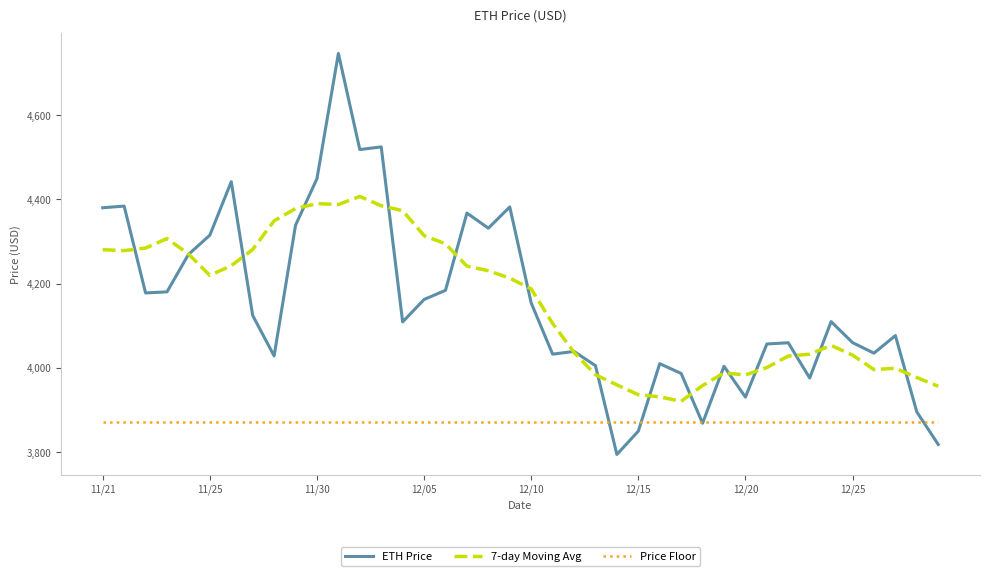

Which series has the widest spread of values?

ETH Price